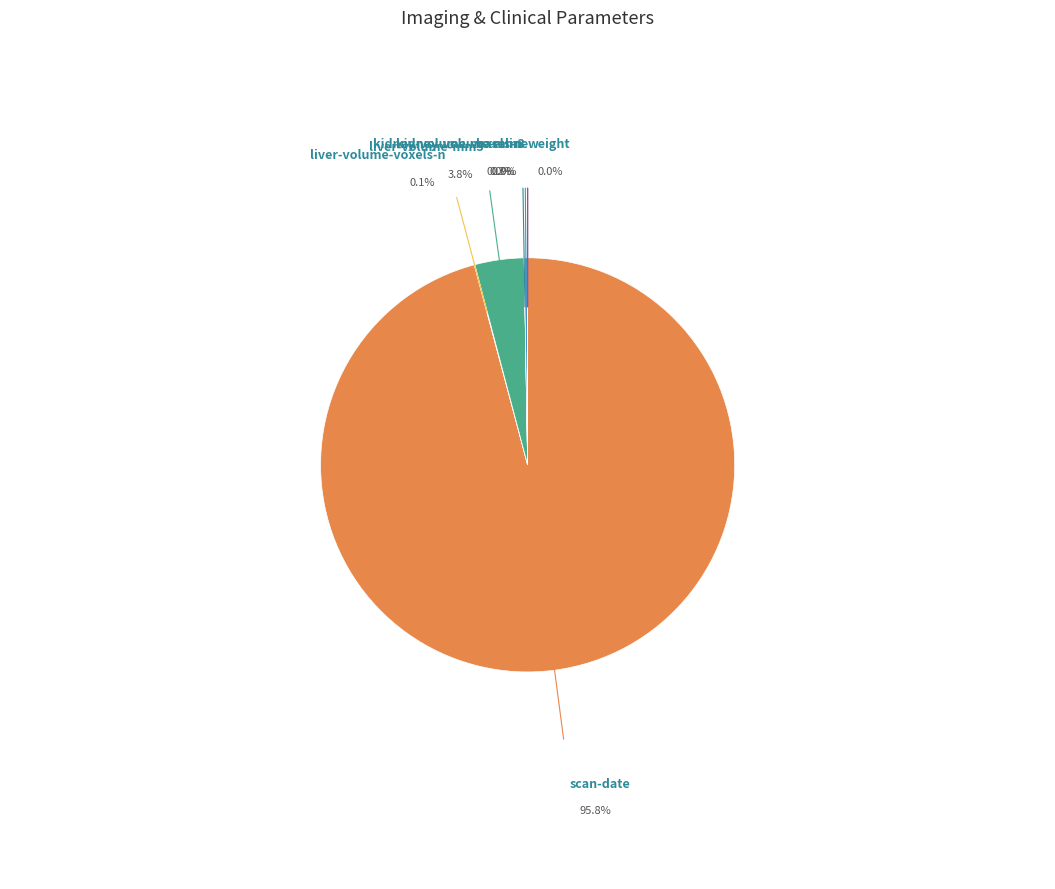

Is there any slice that represents more than half of the pie?

Yes